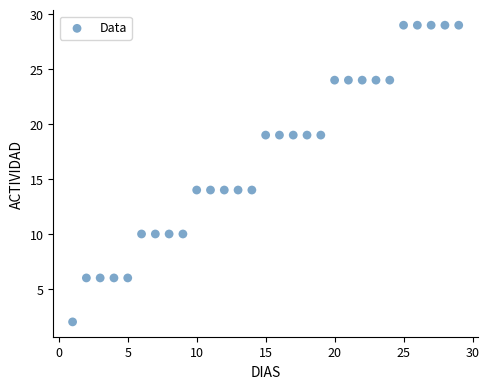

What is the range of Y values (max minus min)?

27